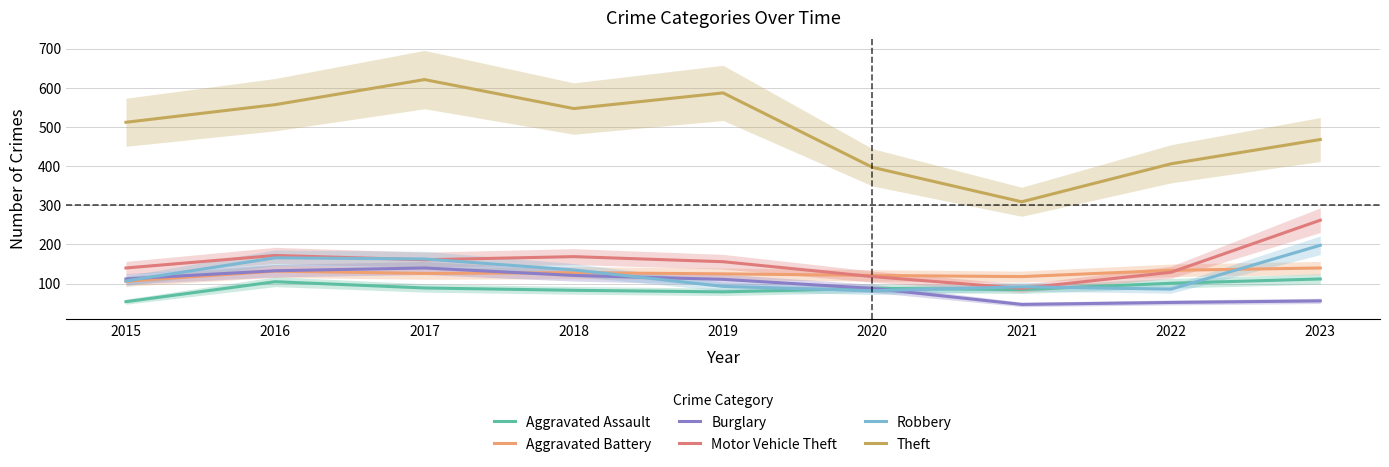

At 2018, list the series in order from largest to smallest.

Theft, Motor Vehicle Theft, Robbery, Aggravated Battery, Burglary, Aggravated Assault